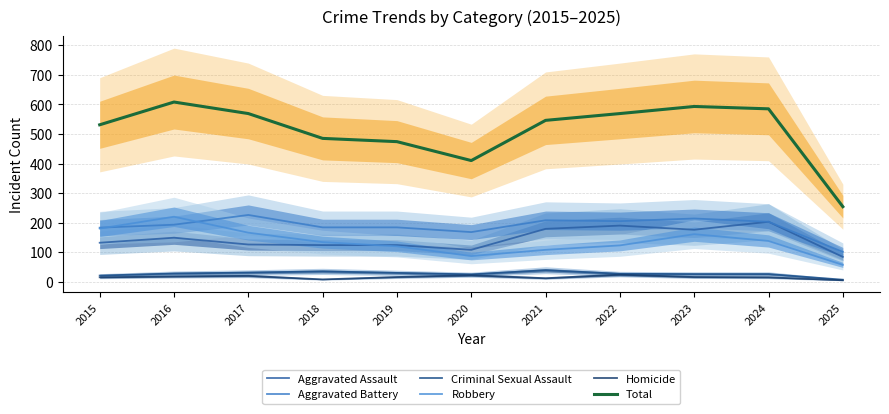

The value of Aggravated Battery at 2020 is 168. True or false?

True